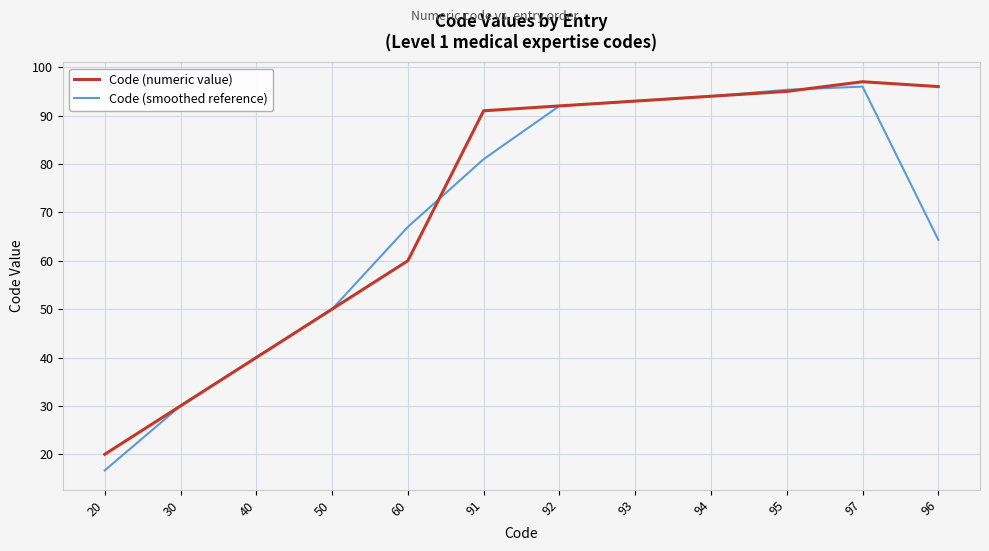

Which series has the widest spread of values?

Code (smoothed reference)